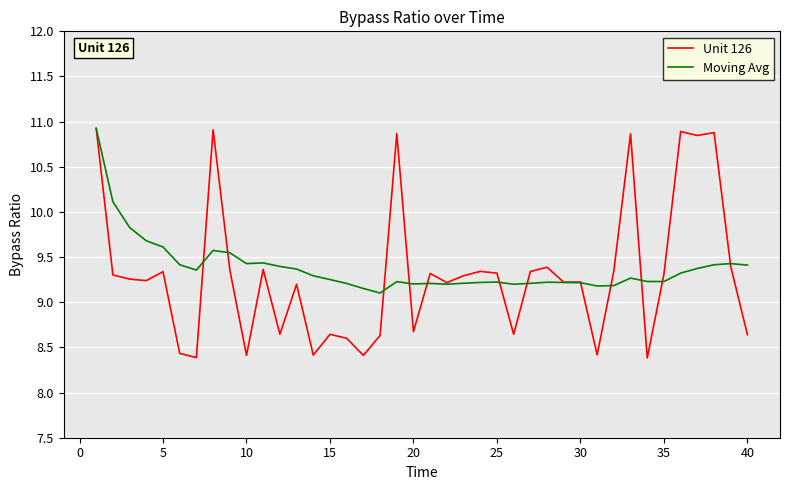

What is the minimum value shown in the chart?

8.4